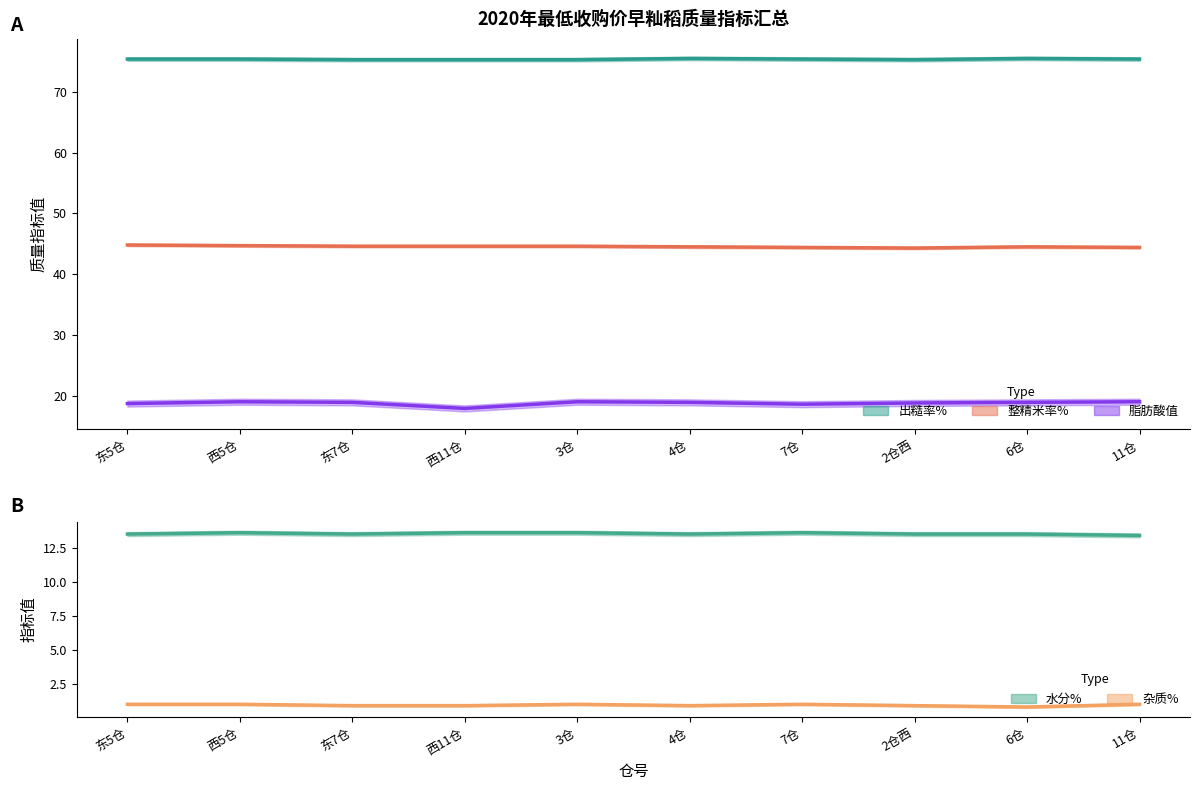

True or false: 杂质% has more than 2 points higher than both neighbors.

False